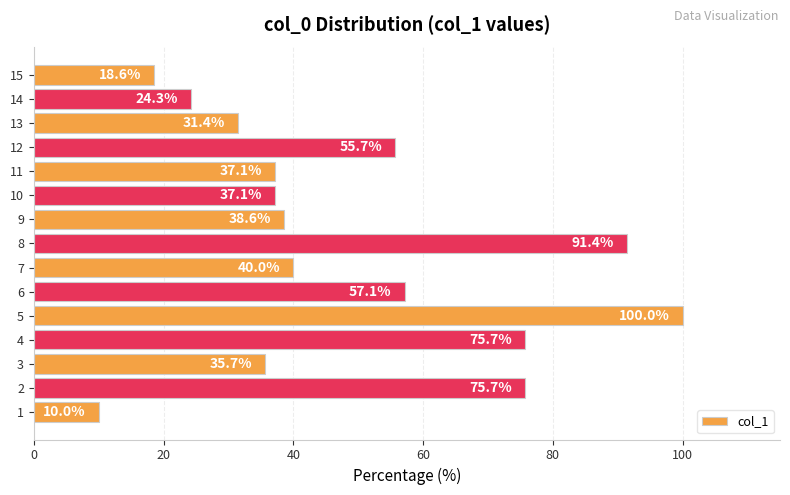

What is the difference between the maximum and minimum values?

90.0